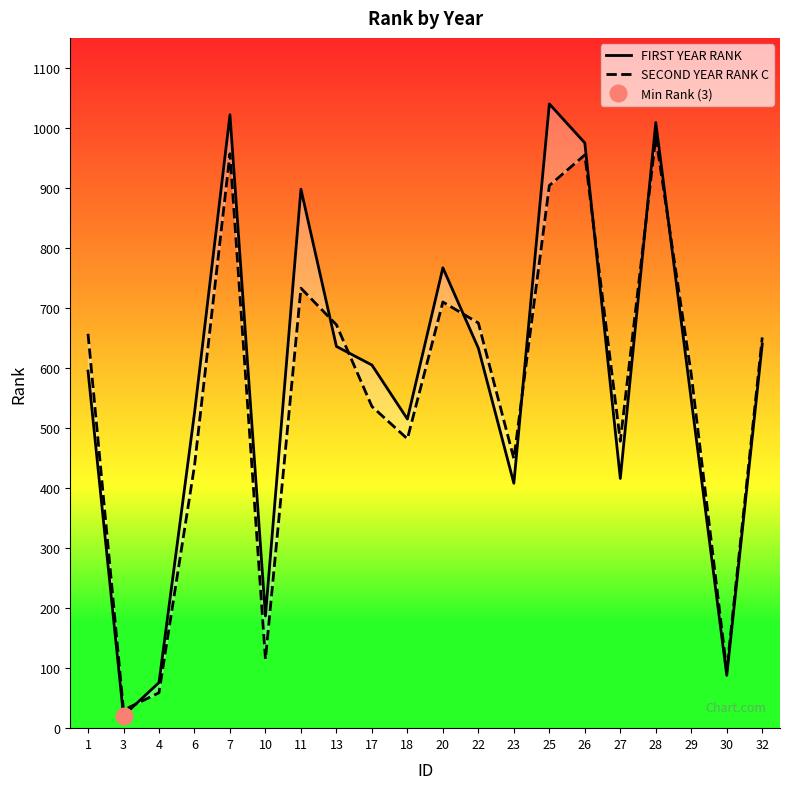

What is the difference between the highest and lowest values at 28?

24